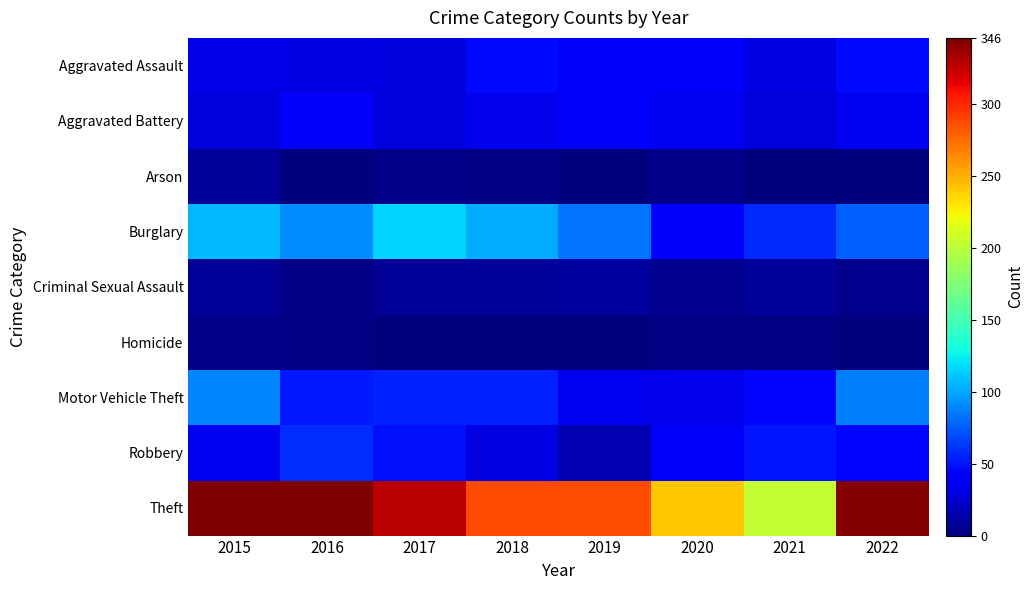

Count the number of data series in this chart.

9